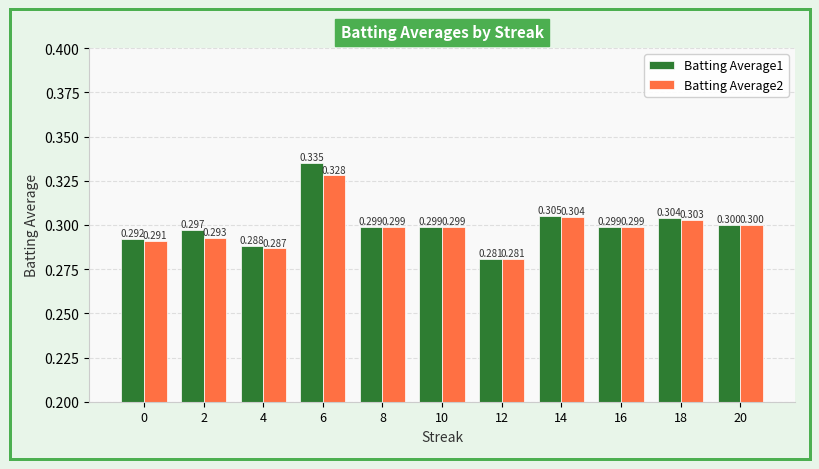

What is the value of the Batting Average1 bar at the 7th from the left?

0.3